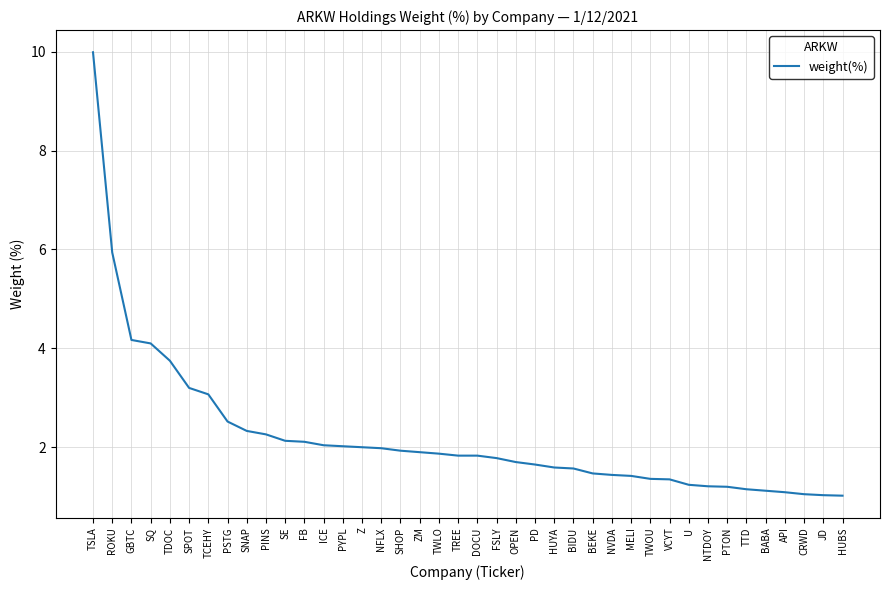

The value at FSLY is 1.8. True or false?

True